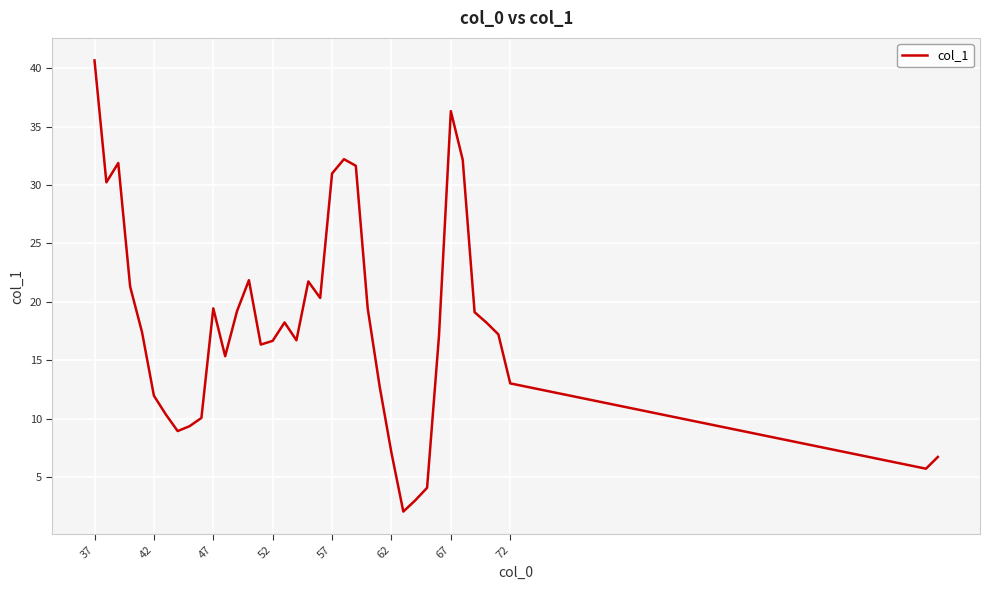

What is the difference between the maximum and minimum values?

38.6